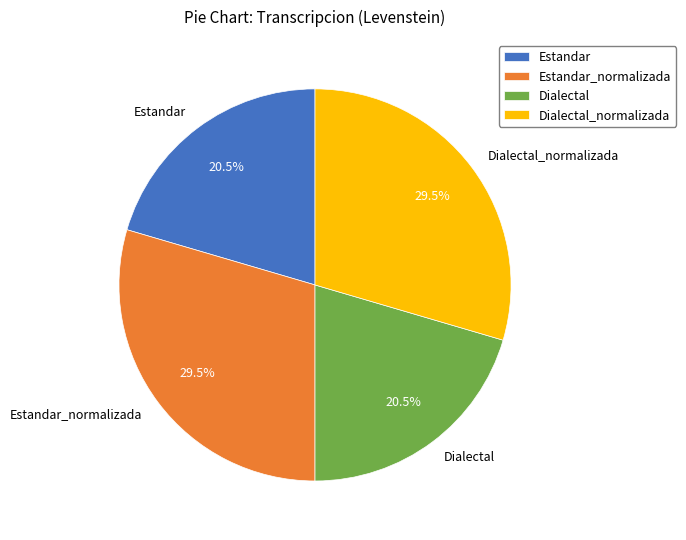

Does Estandar_normalizada account for over 50% of the chart?

No